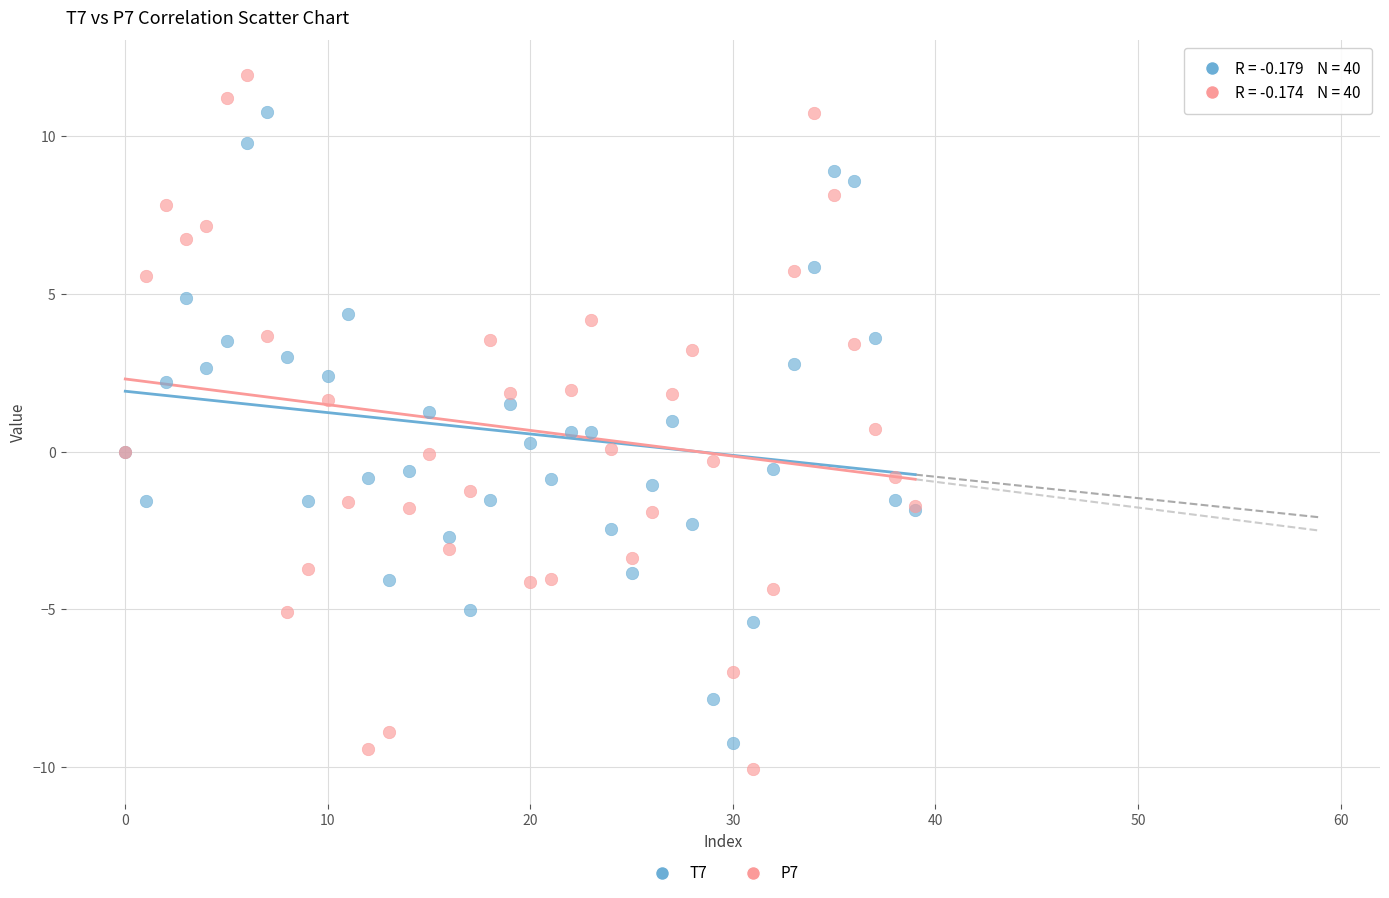

What are all the series names shown in the legend?

T7, P7